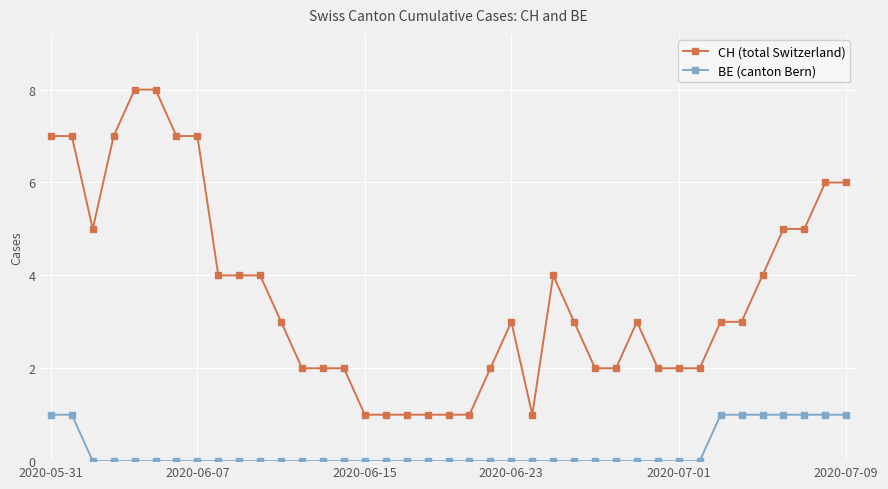

Which series has the widest spread of values?

CH (total Switzerland)